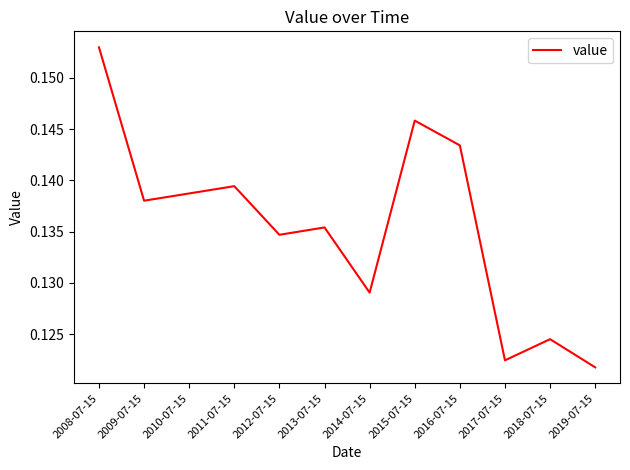

Between 2009-07-15 and 2015-07-15, which is larger?

2015-07-15